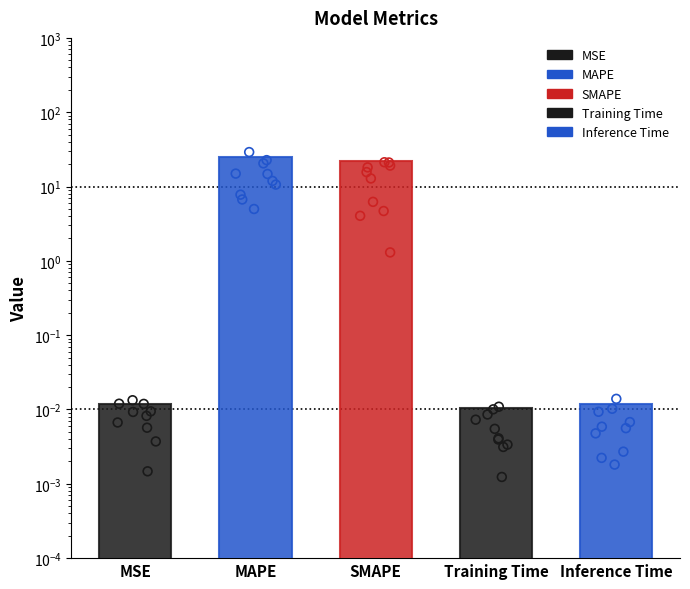

What is the change in value from MAPE to SMAPE?

-2.8